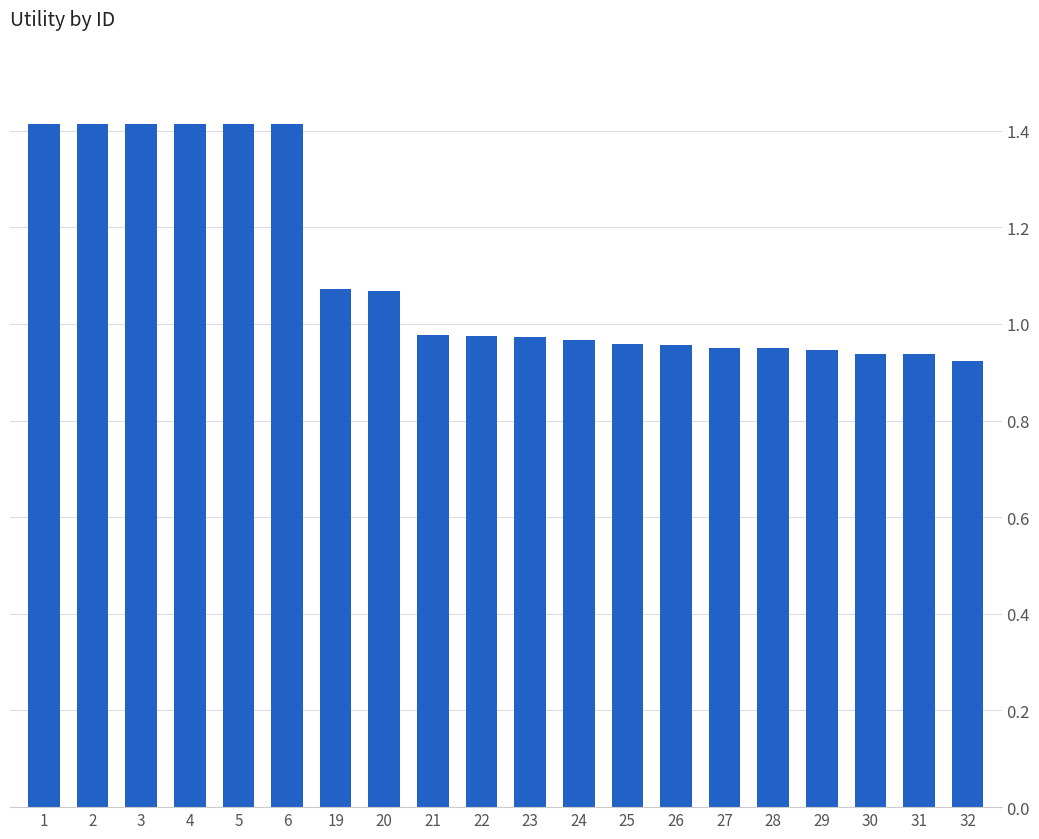

What is the difference between the second highest and second lowest values?

0.5